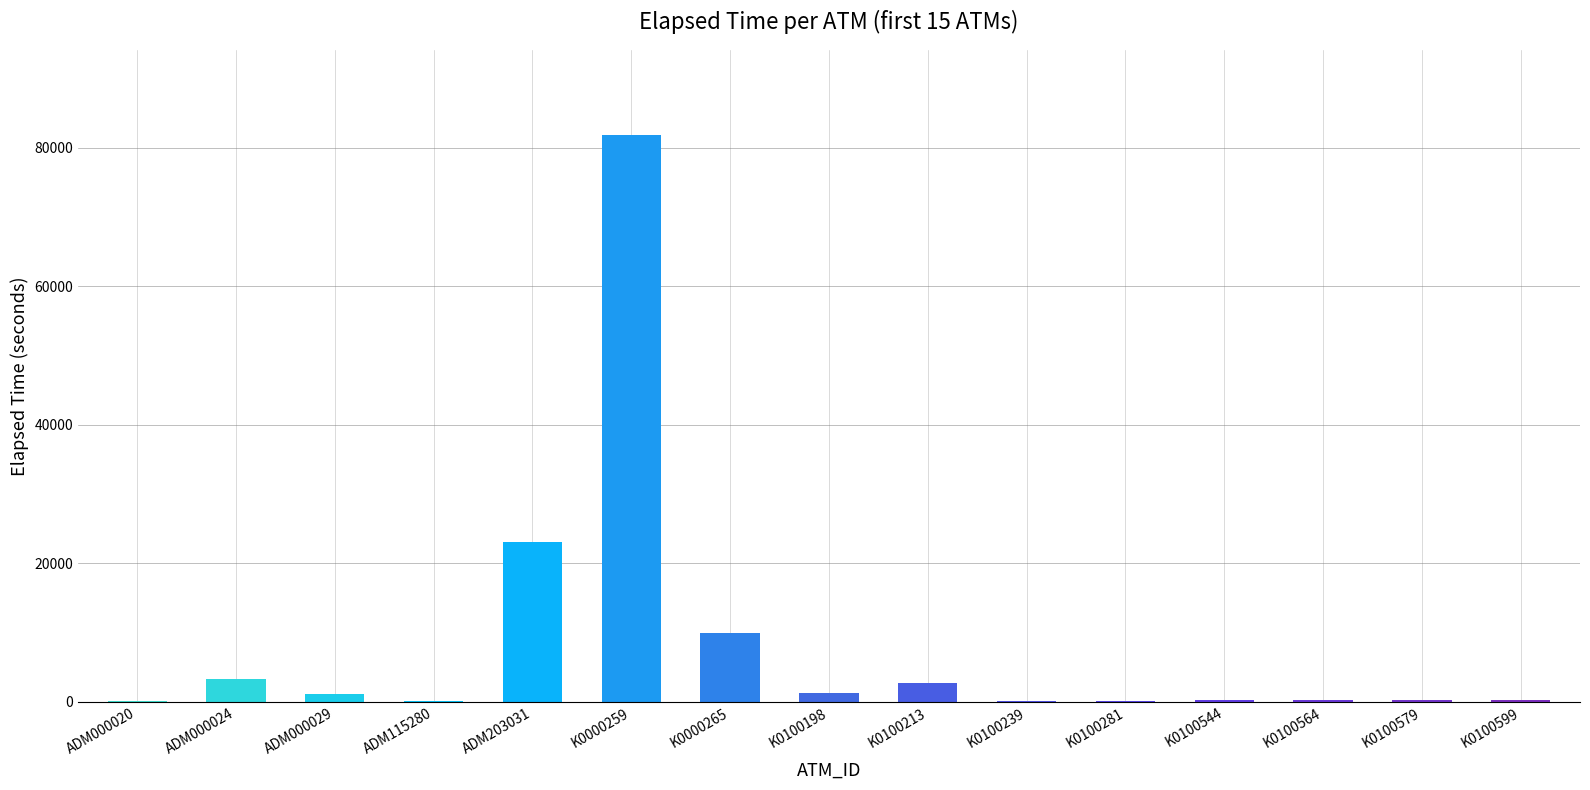

At which label is the value closest to 40936?

ADM203031